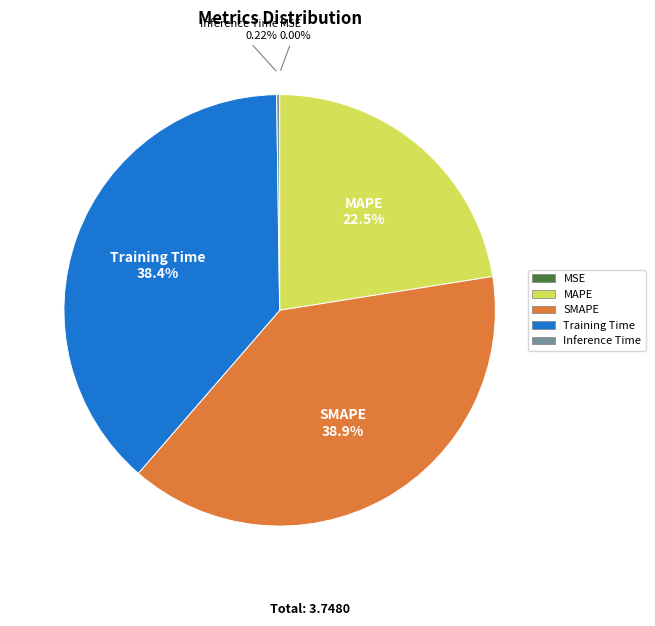

Approximately how many times larger is the value at SMAPE compared to Training Time?

1.0